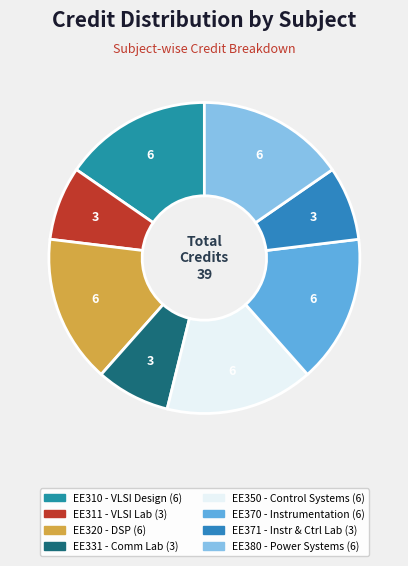

Rank the categories by value from lowest to highest.

EE311 VLSI Laboratory, EE331 Communication Laboratory, EE371 Instrumentation and Control Lab, EE310 Introduction to VLSI Design, EE320 Digital Signal Processing, EE350 Control Systems, EE370 Electronic Instrumentation, EE380 Electrical Power Systems